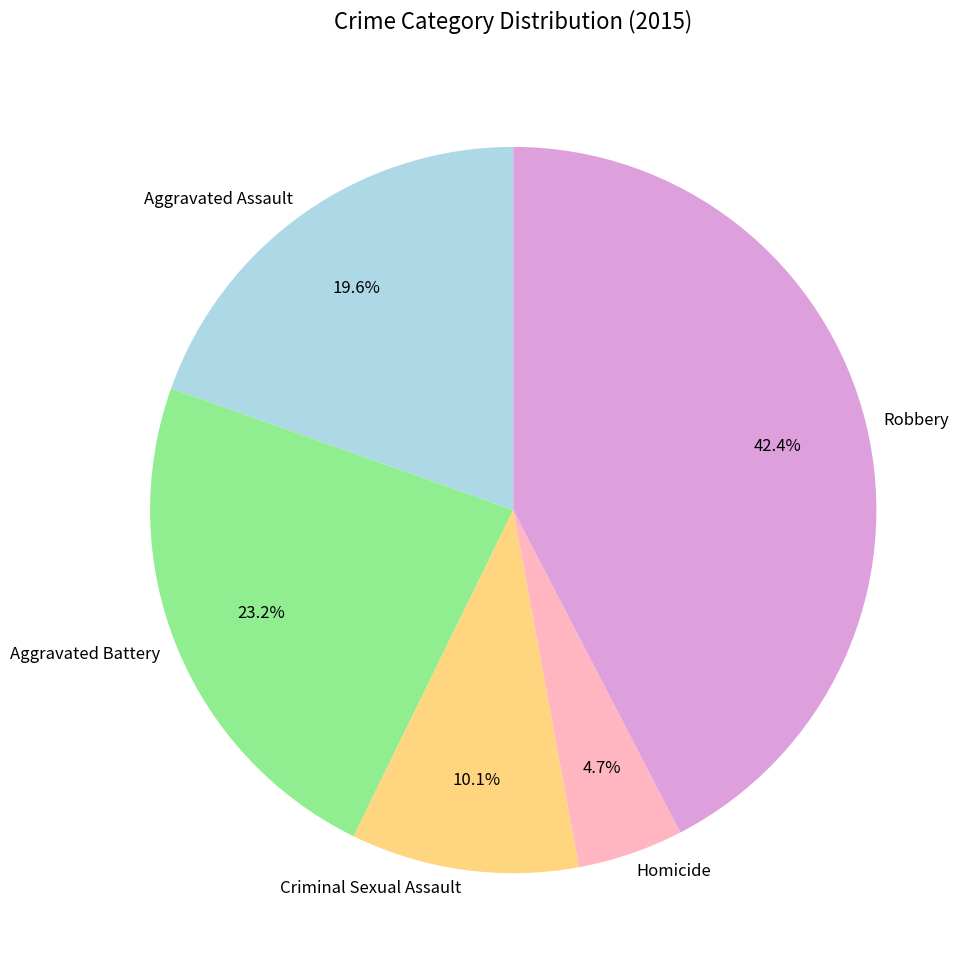

Is there a majority slice in this chart?

No